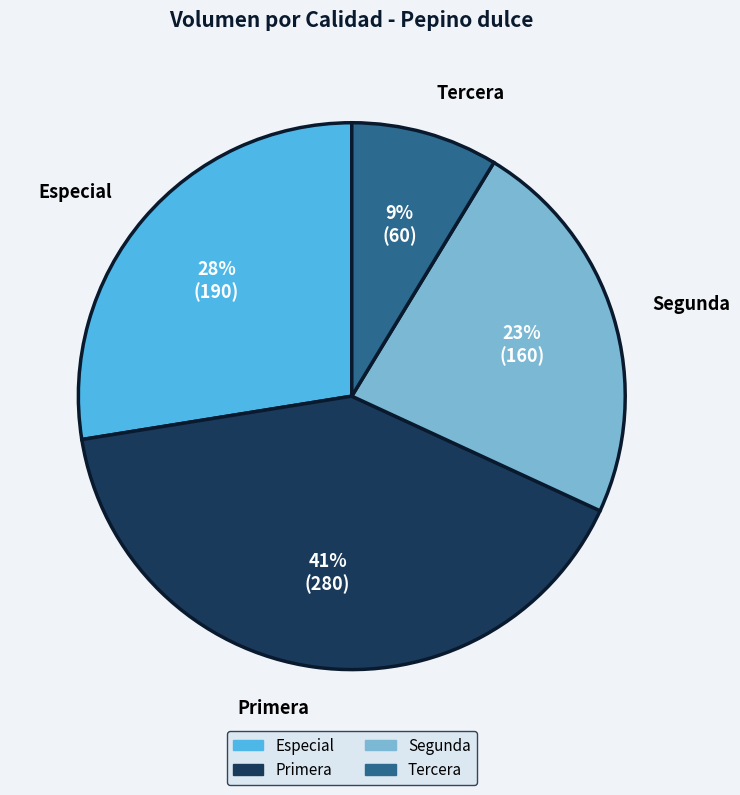

To the nearest percent, what is the difference between the Tercera and Segunda slice percentages?

14%